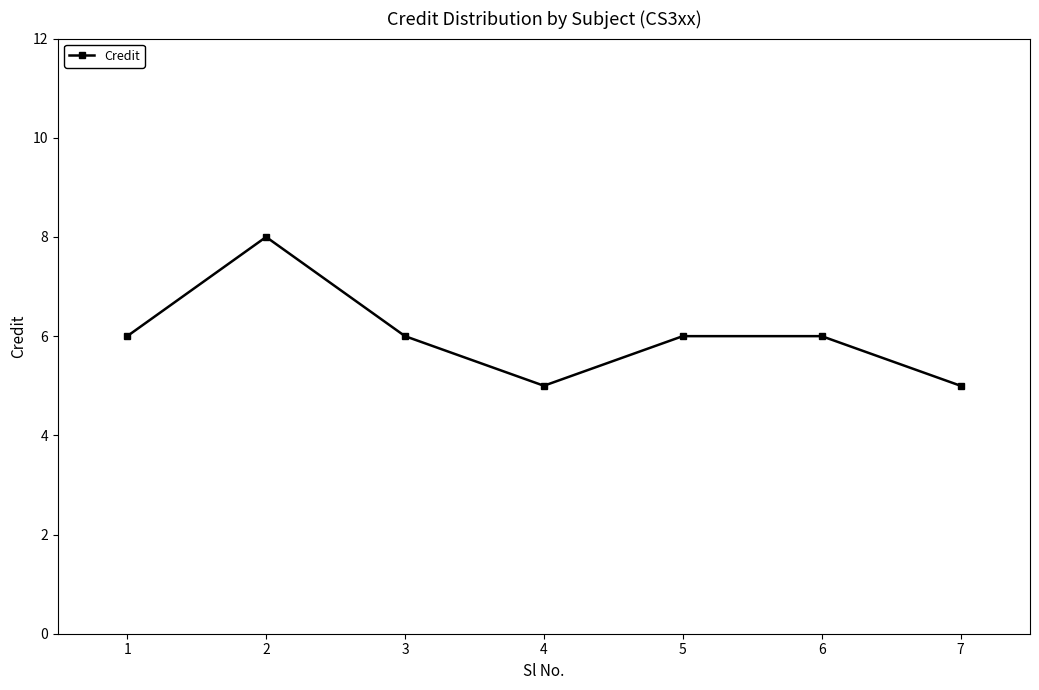

How many series are shown in this chart?

1